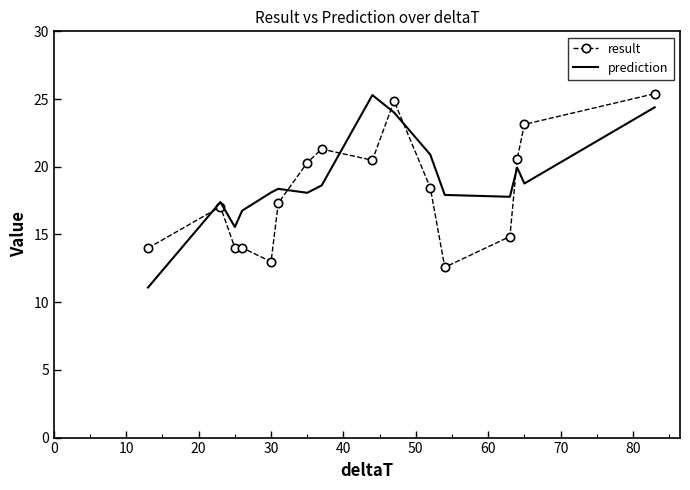

What is the difference between the maximum and minimum values in the result series?

12.8